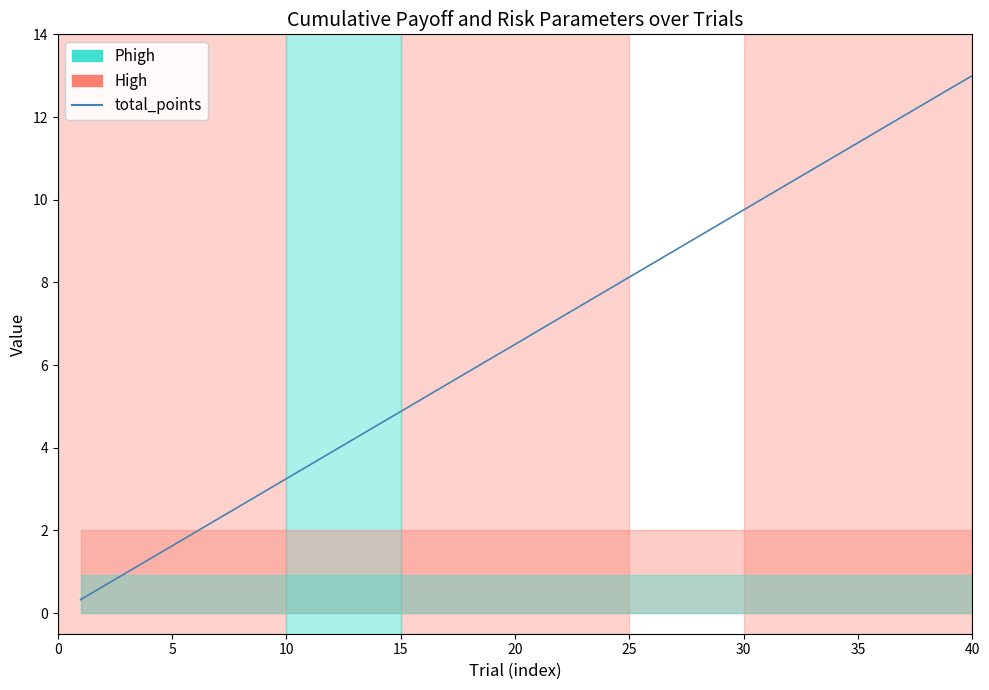

Does the chart display data point markers on the line(s)?

No